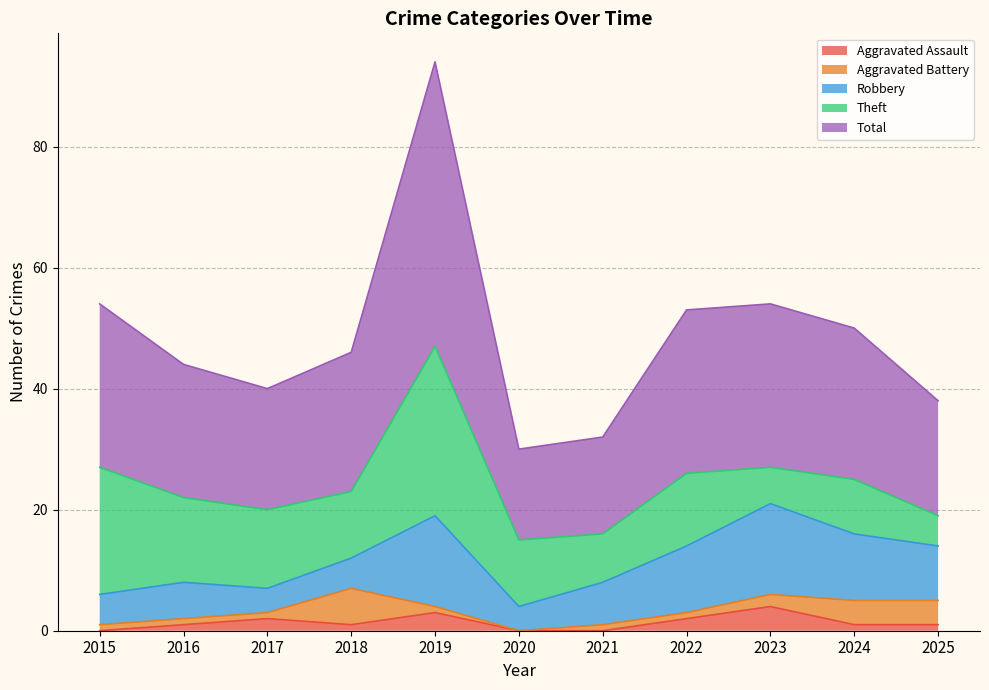

Between 2018 and 2024, which series saw the biggest shift?

Robbery